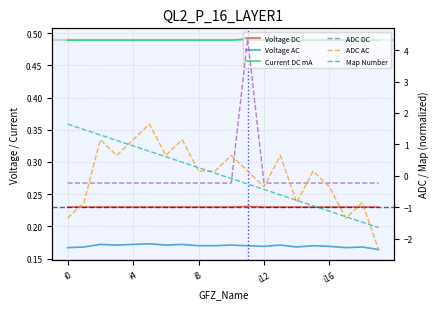

Which label corresponds to the largest value in the chart?

11